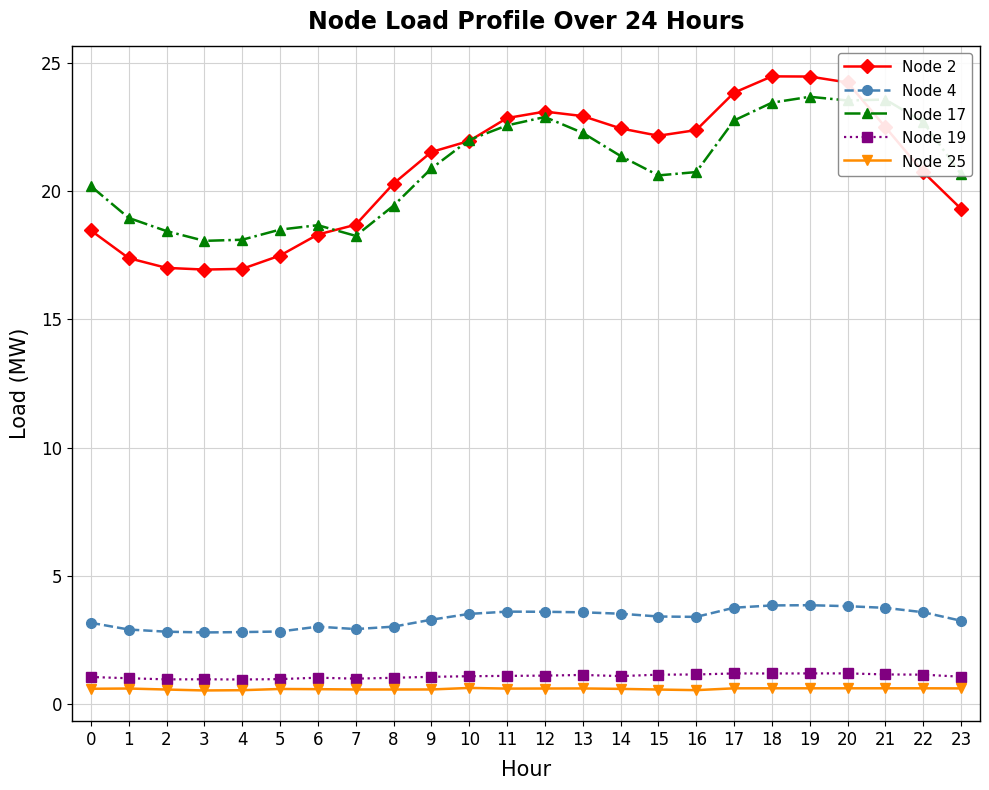

What is the total value across all series at 12?

51.3